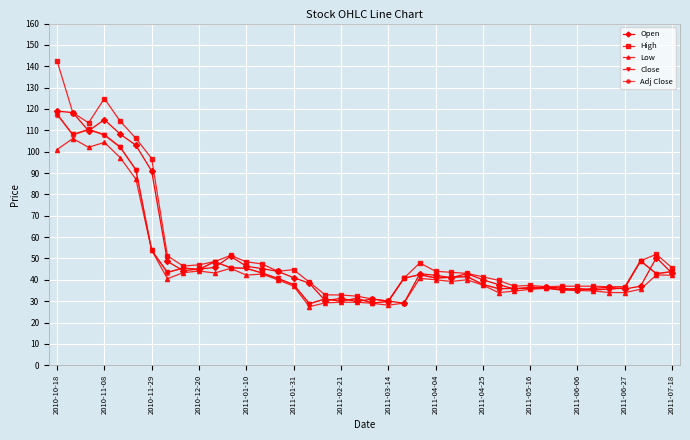

How many lines are shown in the chart?

5